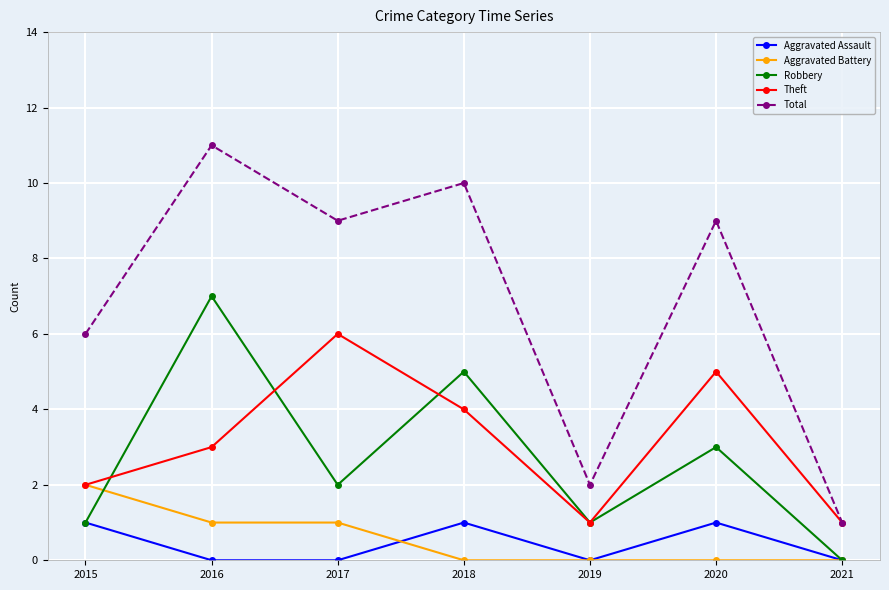

List the series in order of their peak value, lowest first.

Aggravated Assault, Aggravated Battery, Theft, Robbery, Total